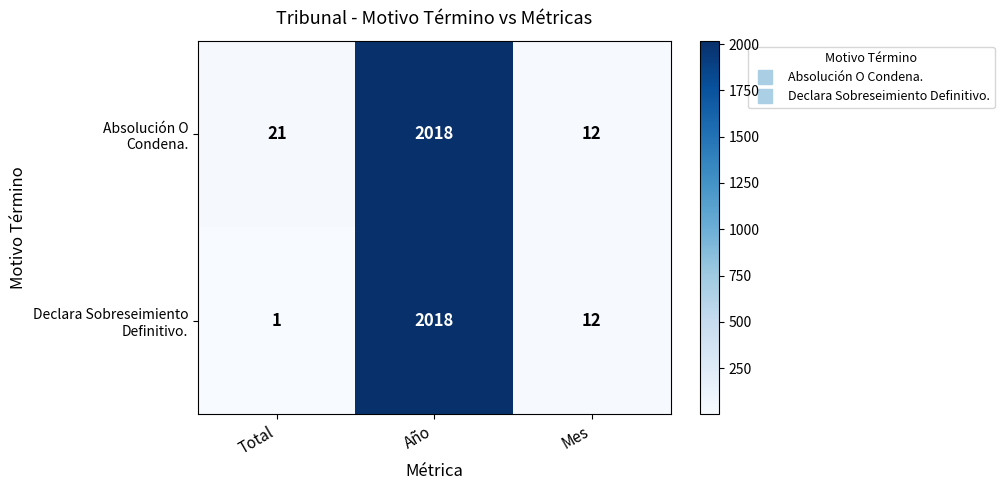

What is the maximum value shown in the chart?

2018